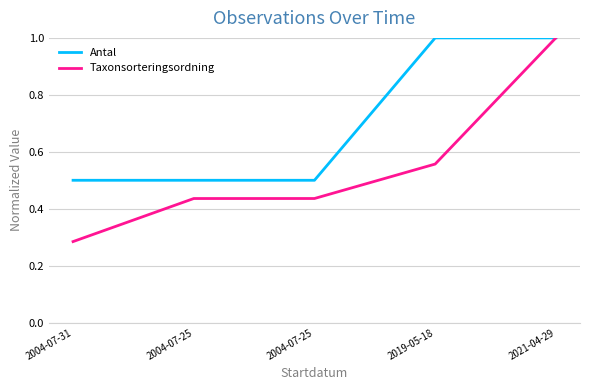

Rank the series at 2004-07-25 from highest to lowest value.

Antal, Taxonsorteringsordning